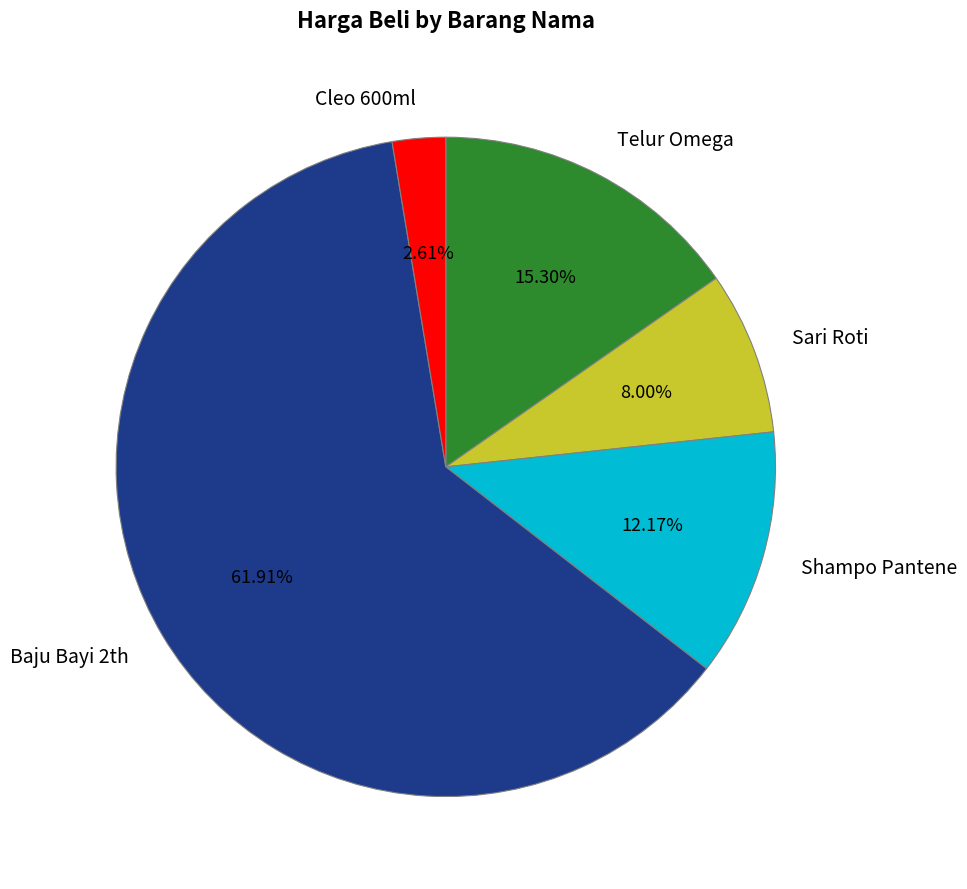

What is the smallest slice in the pie chart?

Cleo 600ml